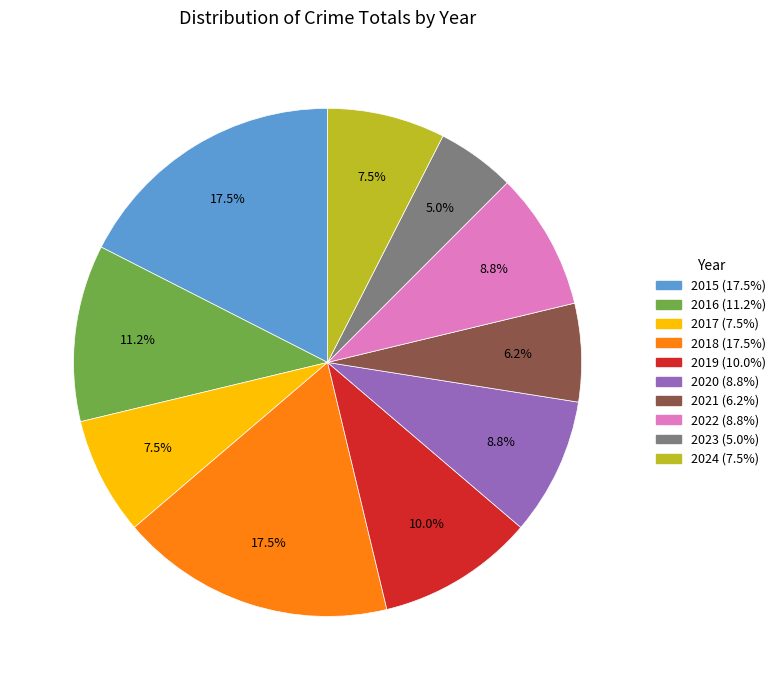

How many segments does this pie chart have?

10